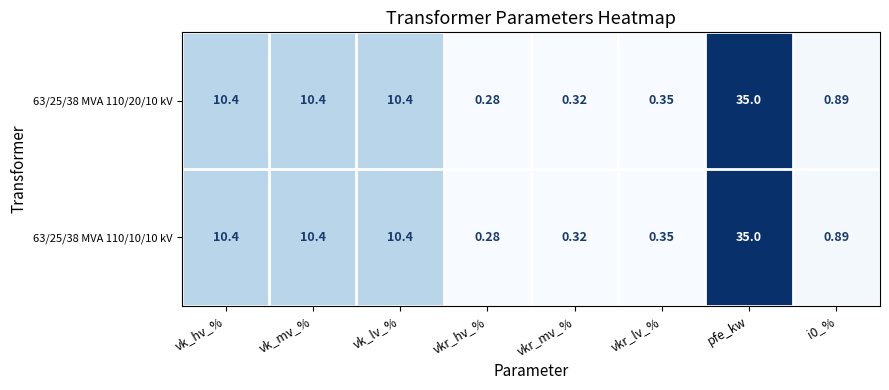

At which category is the sum across all series the highest?

pfe_kw